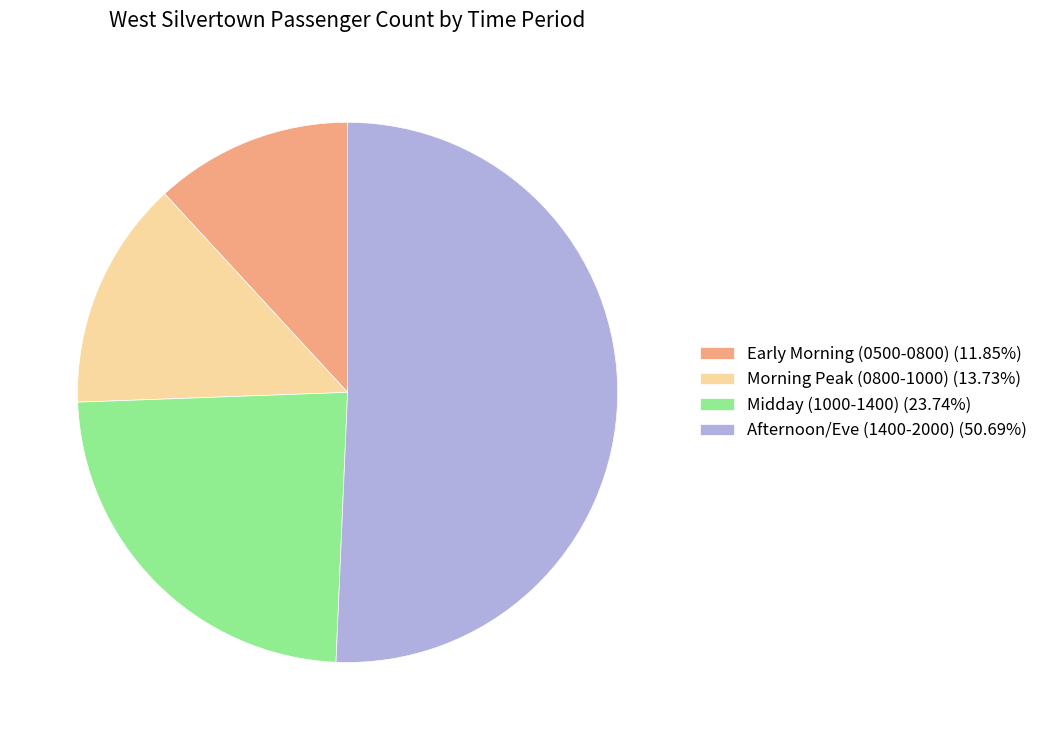

Approximately how many times larger is the value at Midday (1000-1400) (23.74%) compared to Early Morning (0500-0800) (11.85%)?

2.0